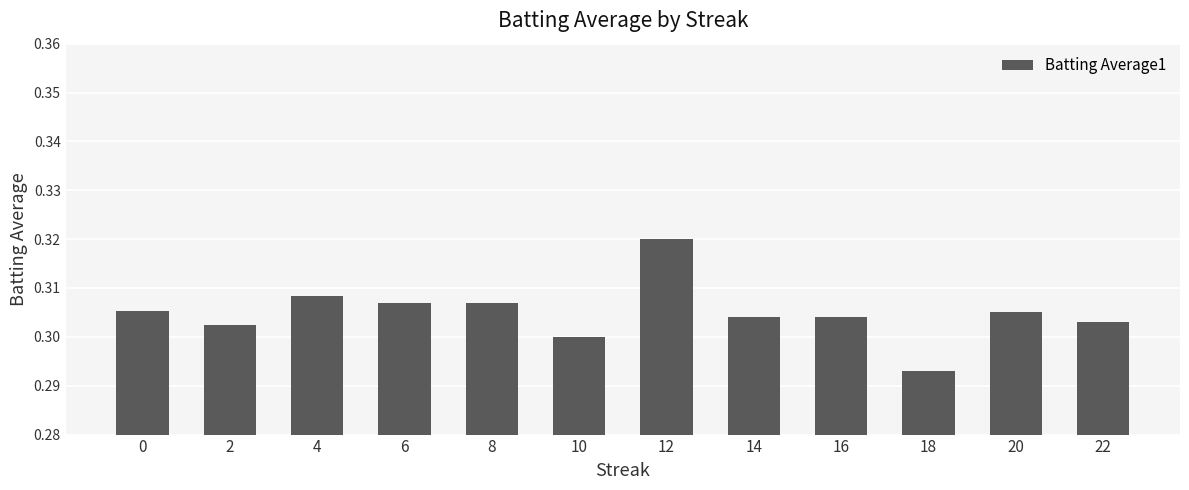

Which label corresponds to the largest value in the chart?

12